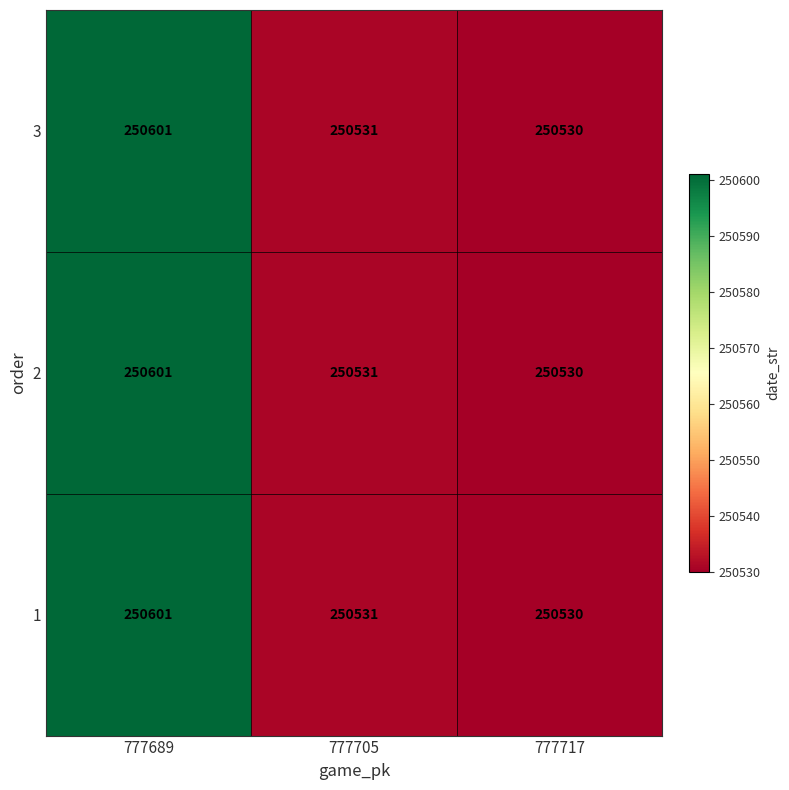

List the labels in order of 2 value, smallest first.

777717, 777705, 777689